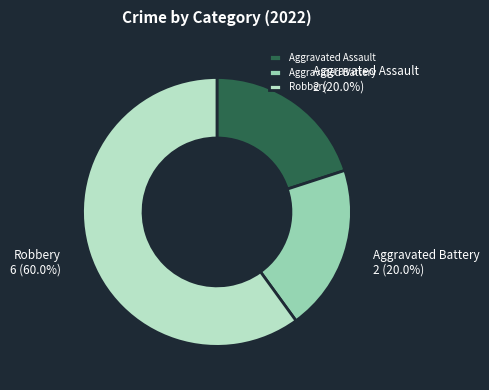

To the nearest percent, what is the combined percentage of Robbery and Aggravated Battery?

80%